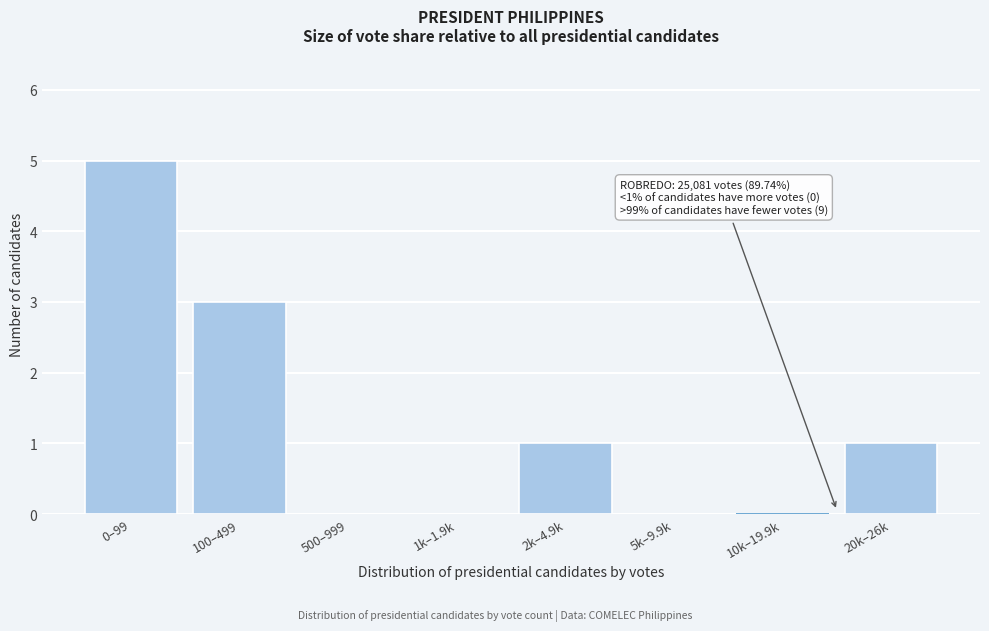

Reading left to right, what are all the values shown in this chart?

0–99=5	100–499=3	500–999=0	1k–1.9k=0	2k–4.9k=1	5k–9.9k=0	10k–19.9k=0	20k–26k=1